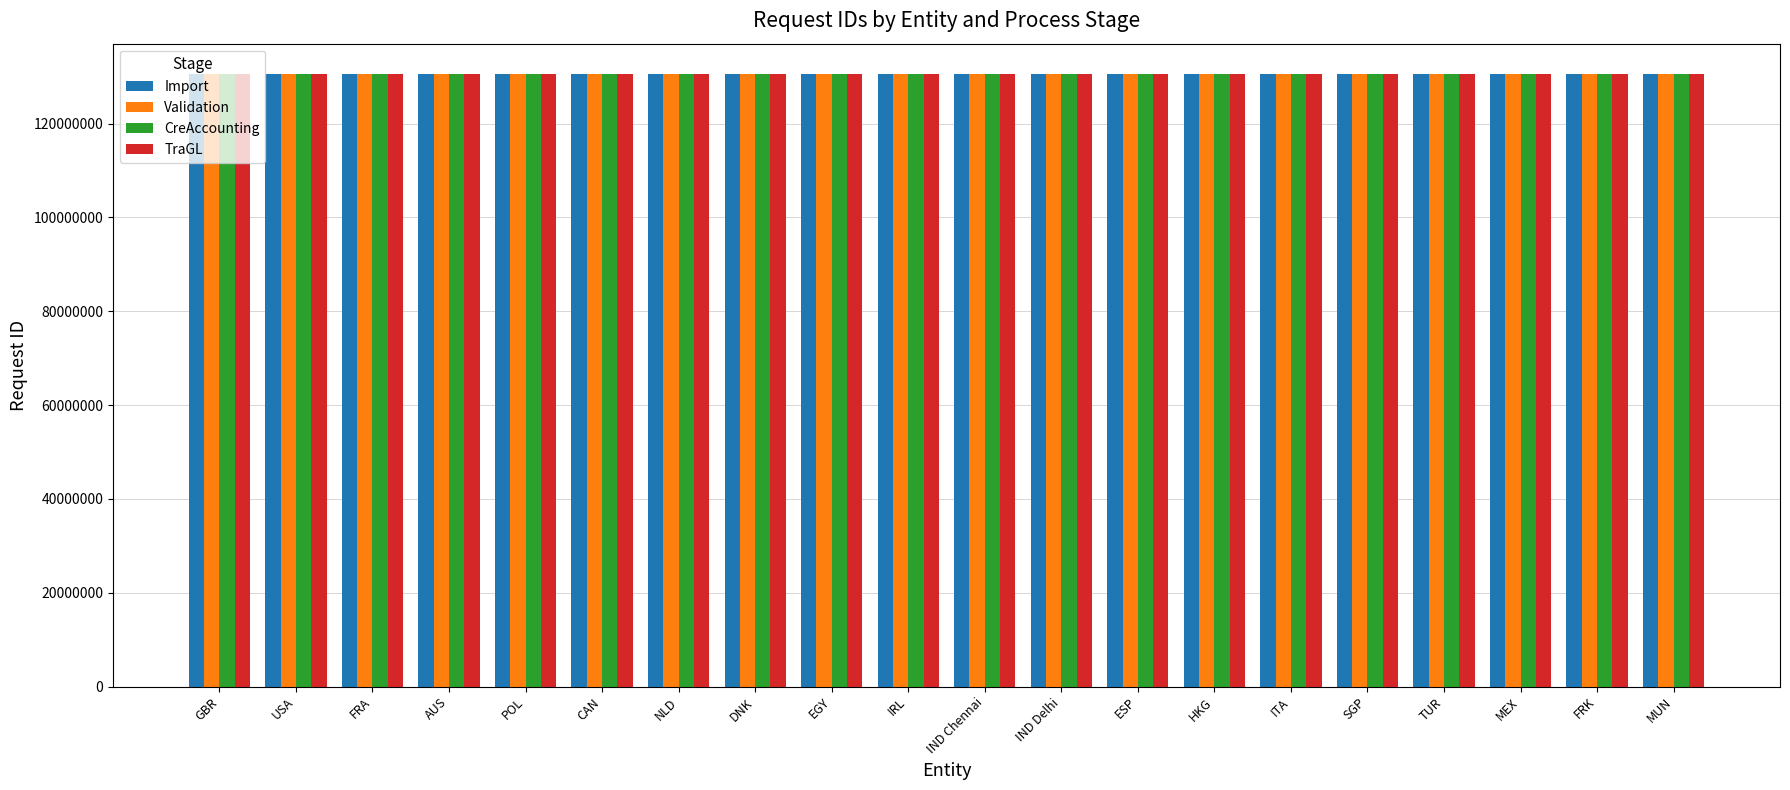

What is the total value across all series at CAN?

521959186